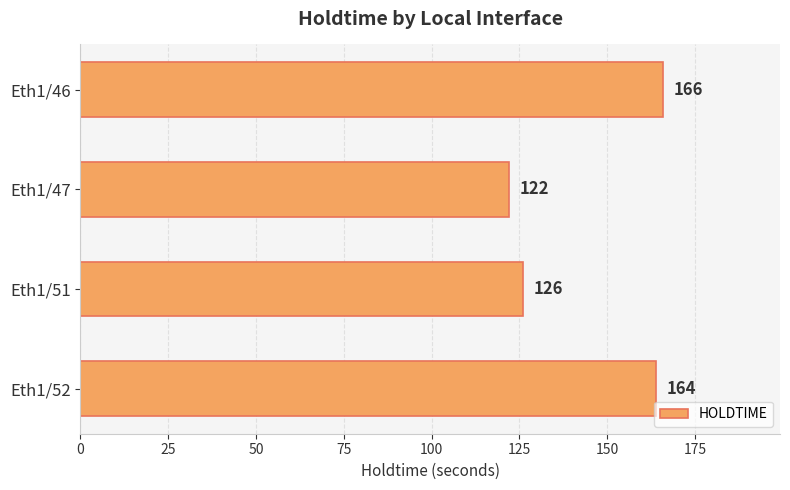

Reading top to bottom, what are all the values shown in this chart?

Eth1/46=166	Eth1/47=122	Eth1/51=126	Eth1/52=164